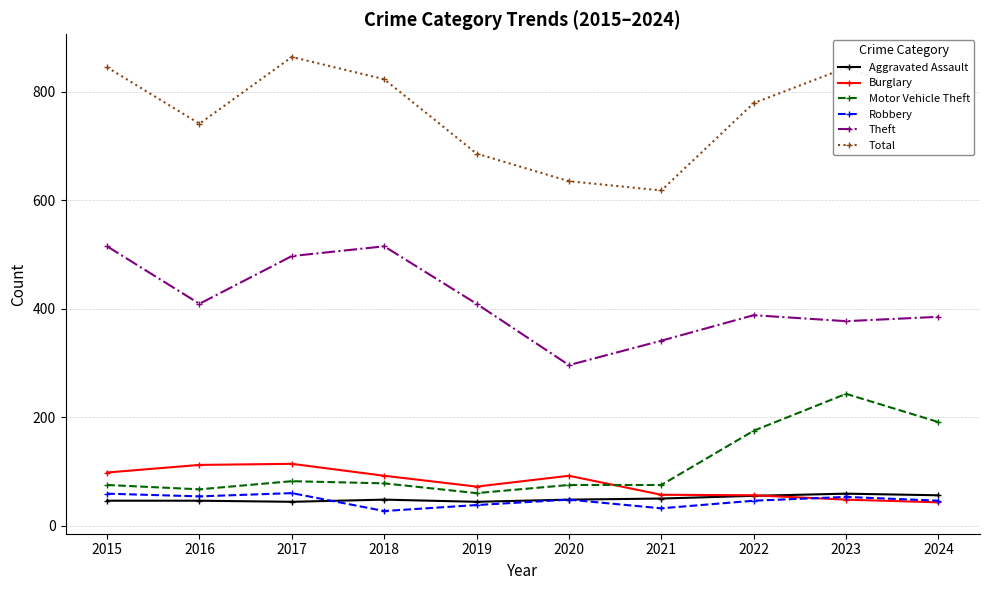

What is the approximate value of Robbery at 2024, to the nearest 10?

50